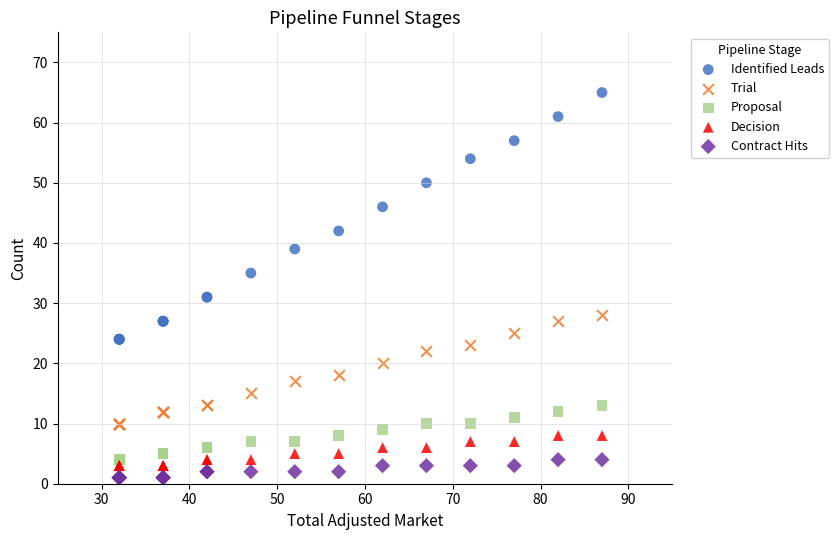

Which series has the largest Y range (max minus min)?

Identified Leads